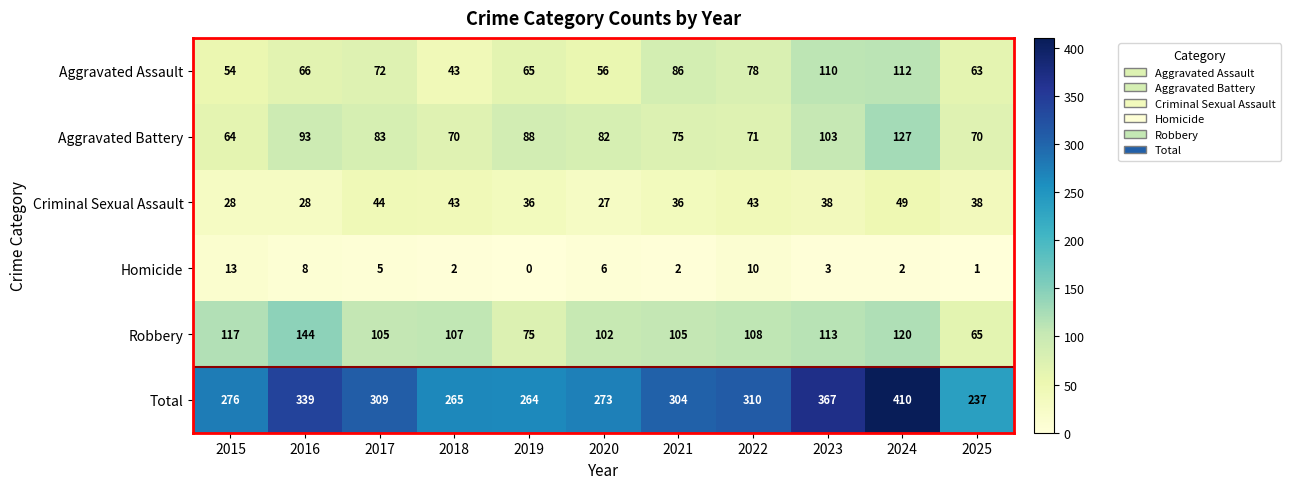

What is the difference between the maximum and minimum values in the Homicide series?

13